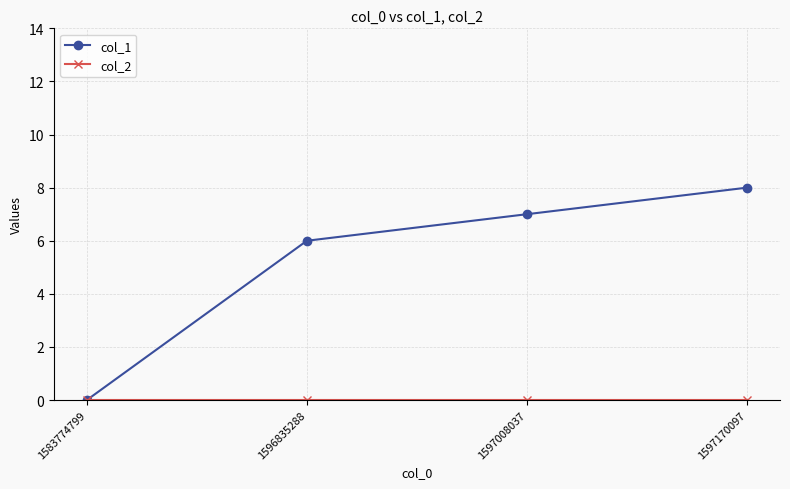

How many categories are shown in the chart?

4